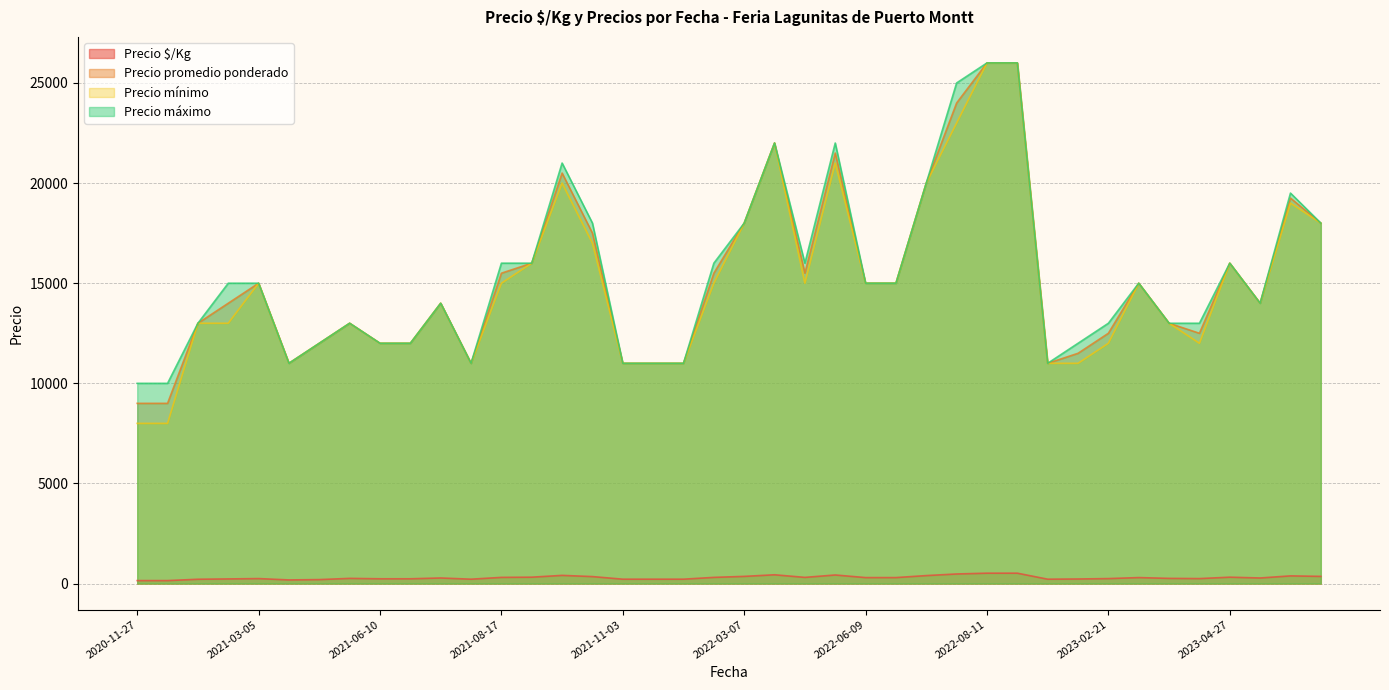

Is it true that Precio promedio ponderado equals 19250 at 2023-06-20?

True